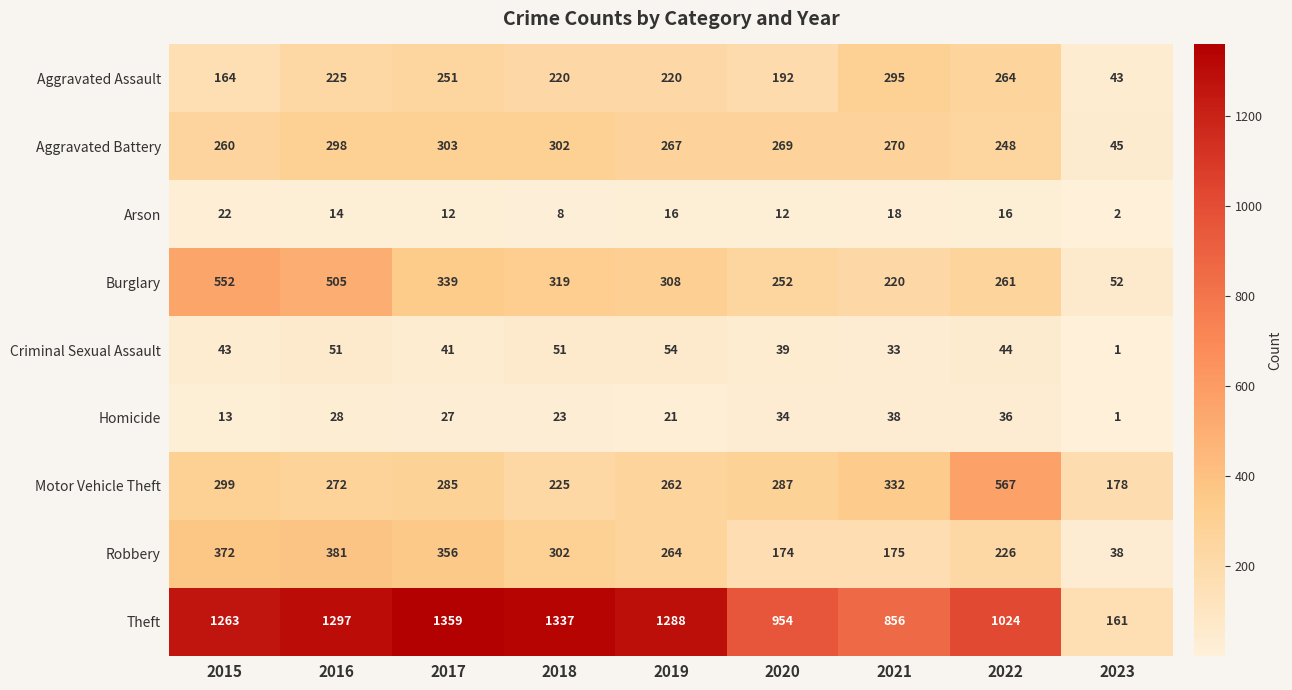

What is the difference between the Burglary values at 2020 and 2022?

9